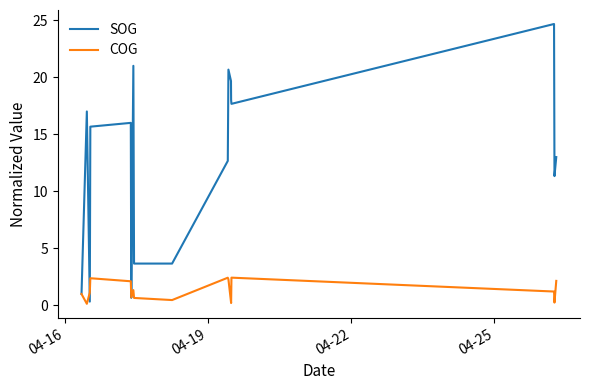

List the series in order of their overall mean, highest first.

SOG, COG